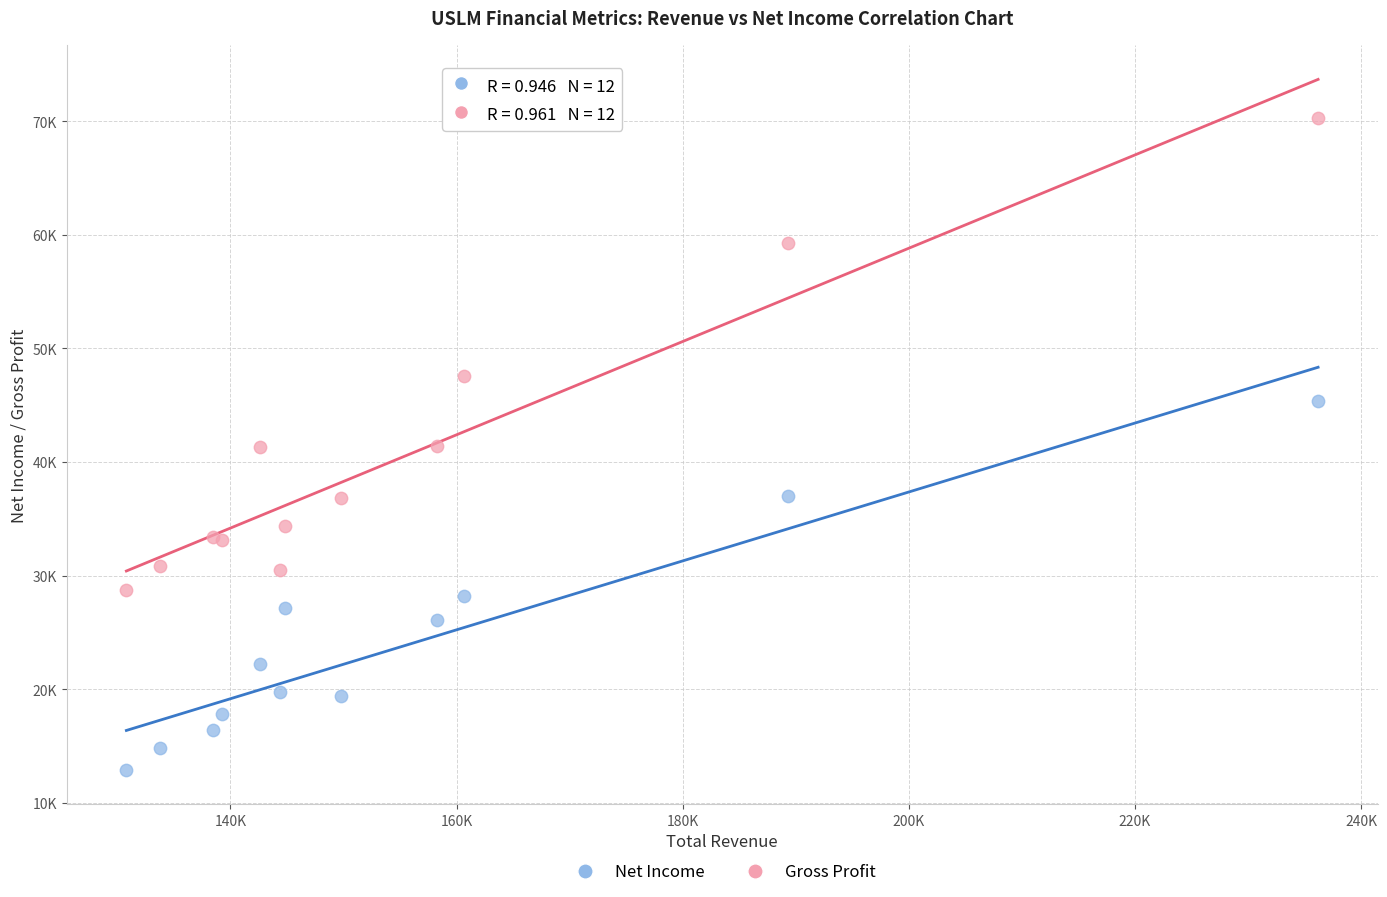

Which series contains the highest Y value?

Gross Profit